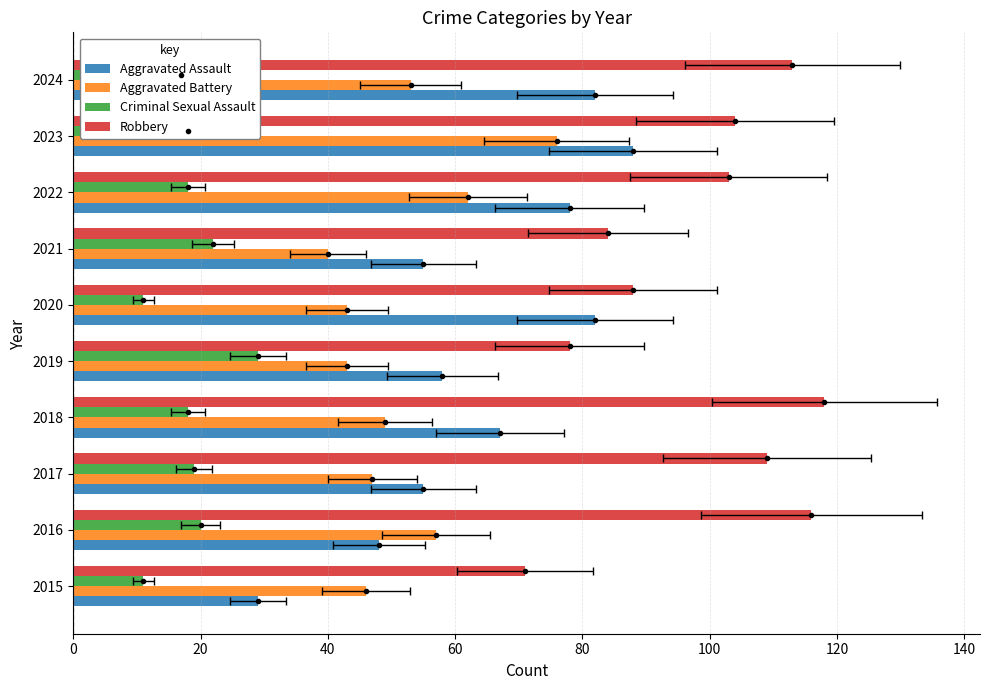

How many data points in Aggravated Assault are less than 67?

5